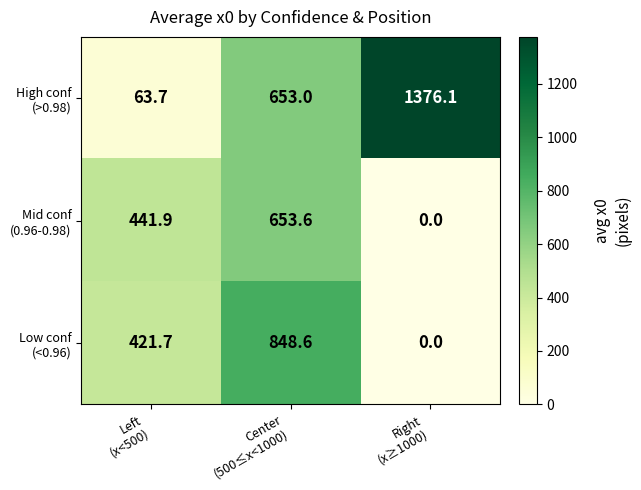

At how many categories does at least one series exceed 88?

3